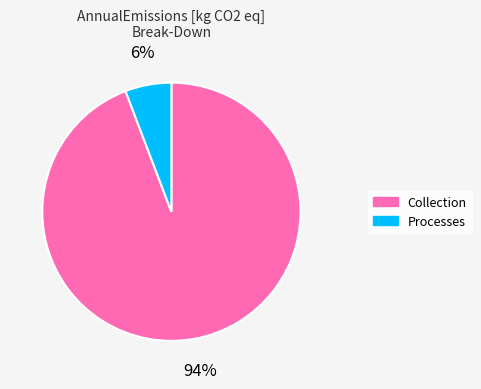

Rank the categories by value from highest to lowest.

Collection, Processes